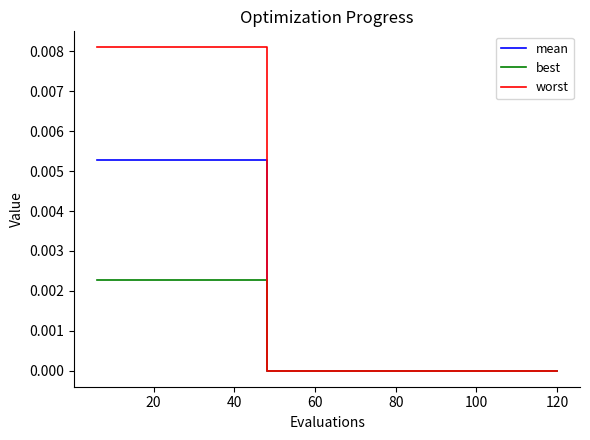

Which series has the largest total across all categories?

worst